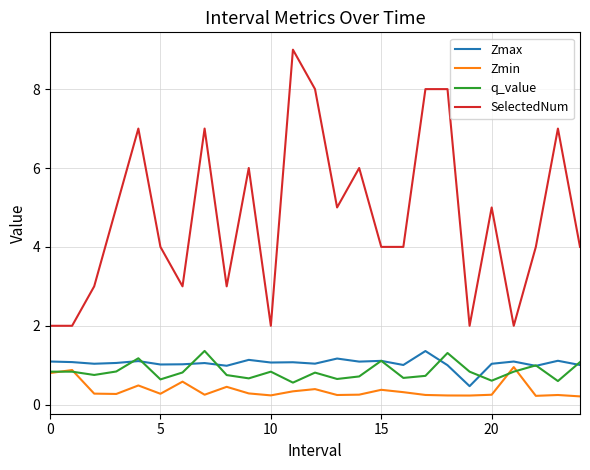

What is the lowest value of the q_value series?

0.6